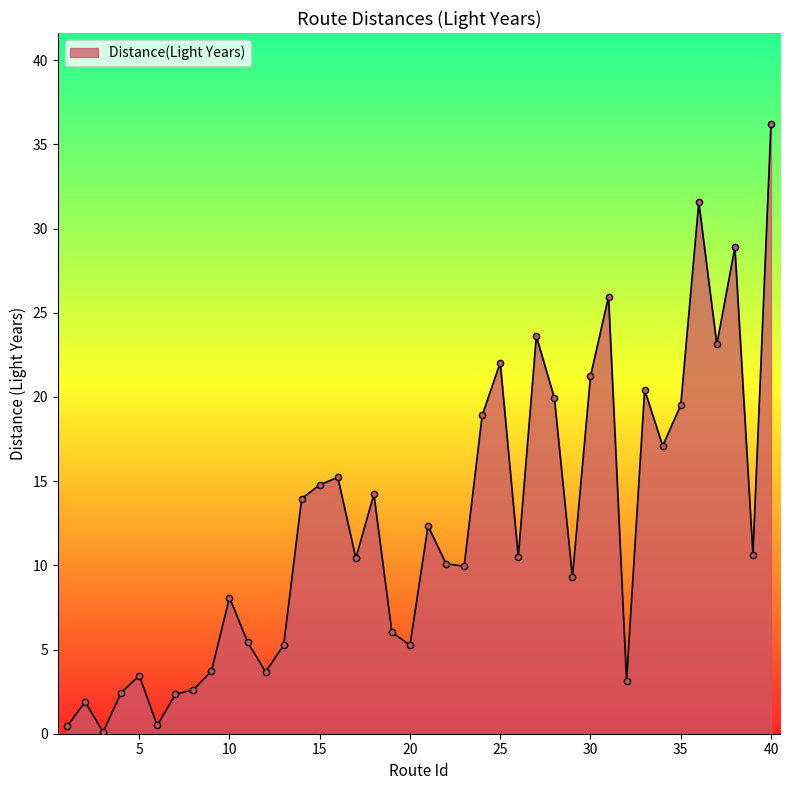

What is the greatest value displayed?

36.2